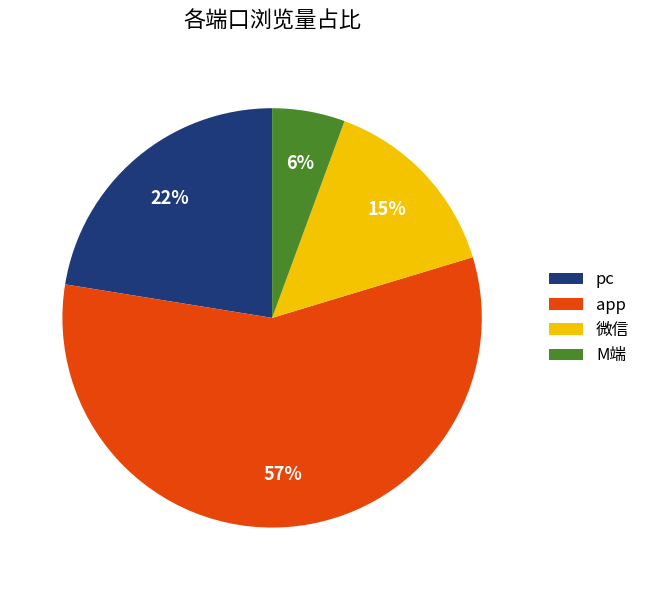

Count the number of slices in the pie.

4